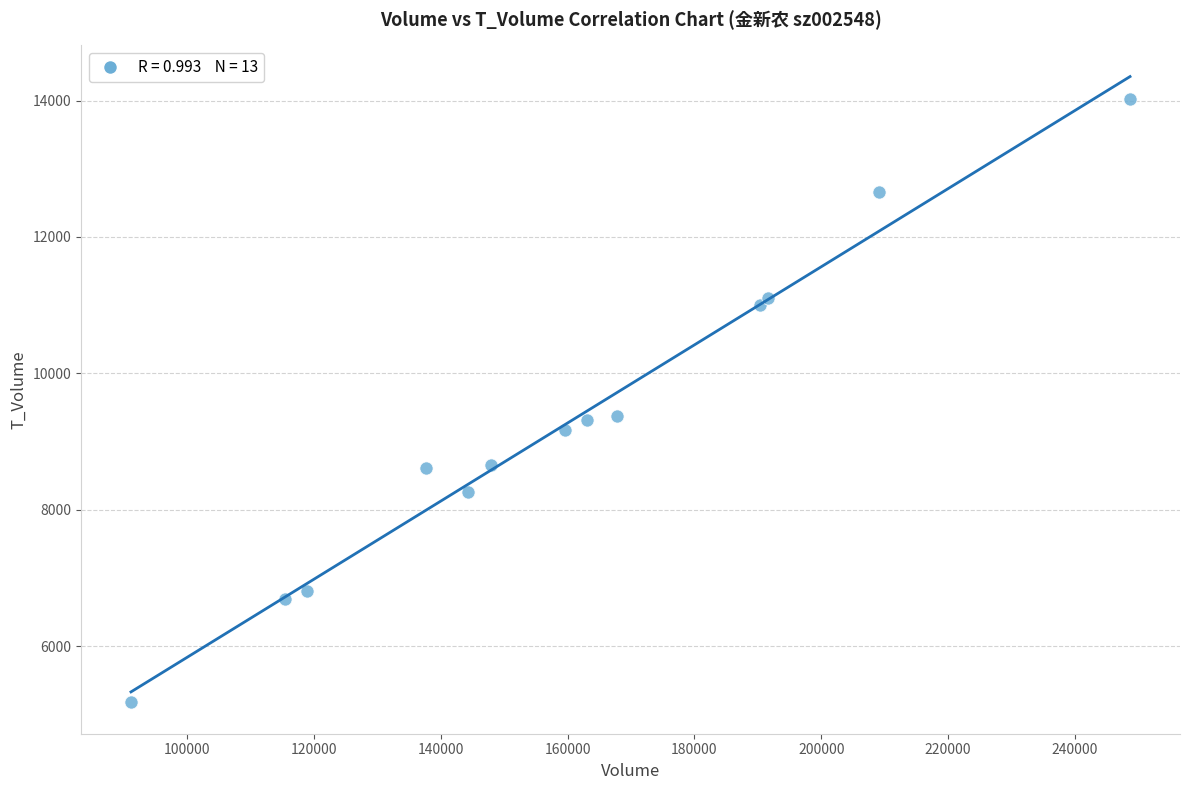

What is the range of X values (max minus min)?

157533